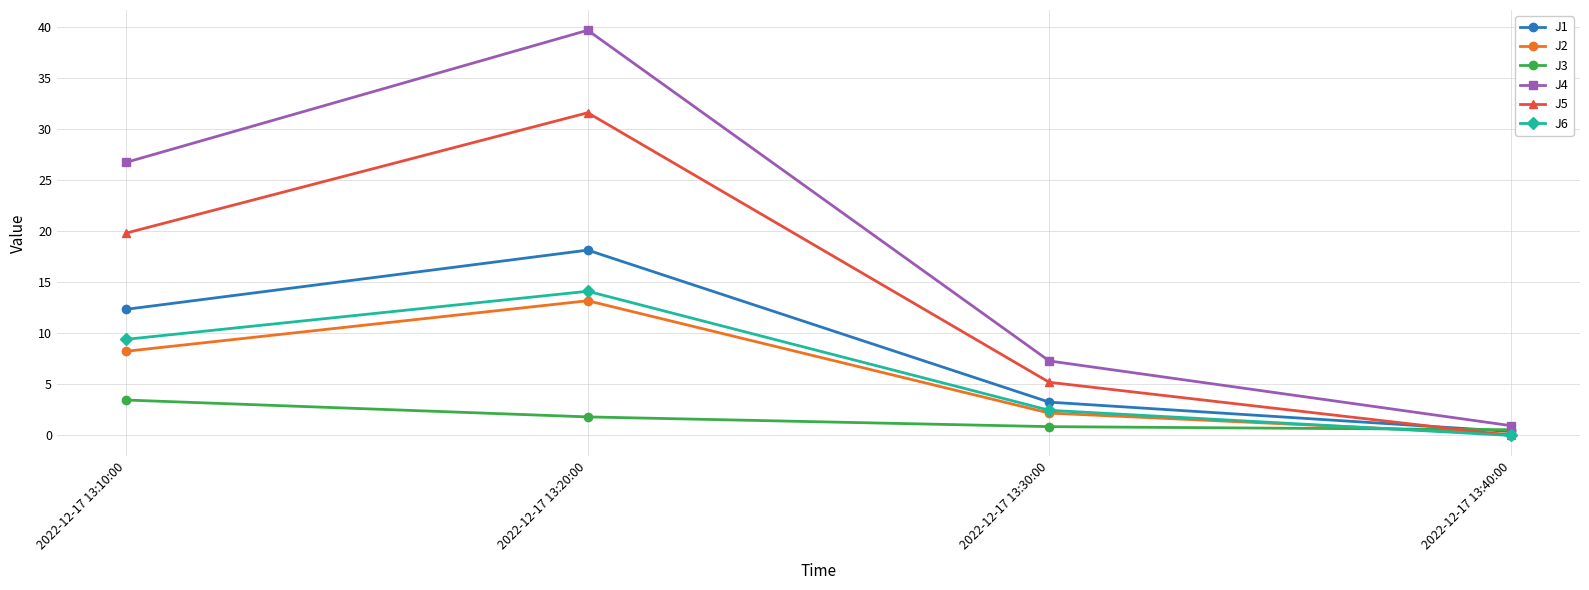

How many distinct data groups are displayed?

6